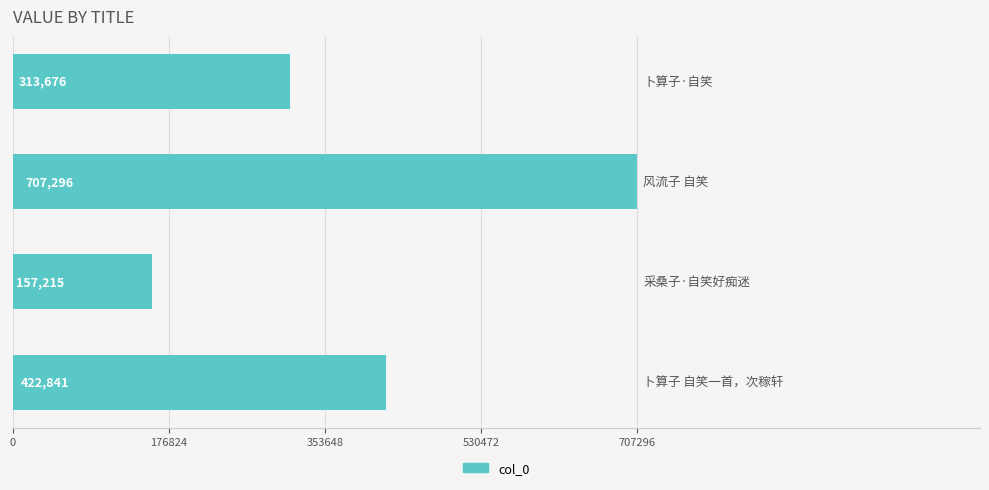

Reading bottom to top, extract all data points from this chart.

422841	157215	707296	313676